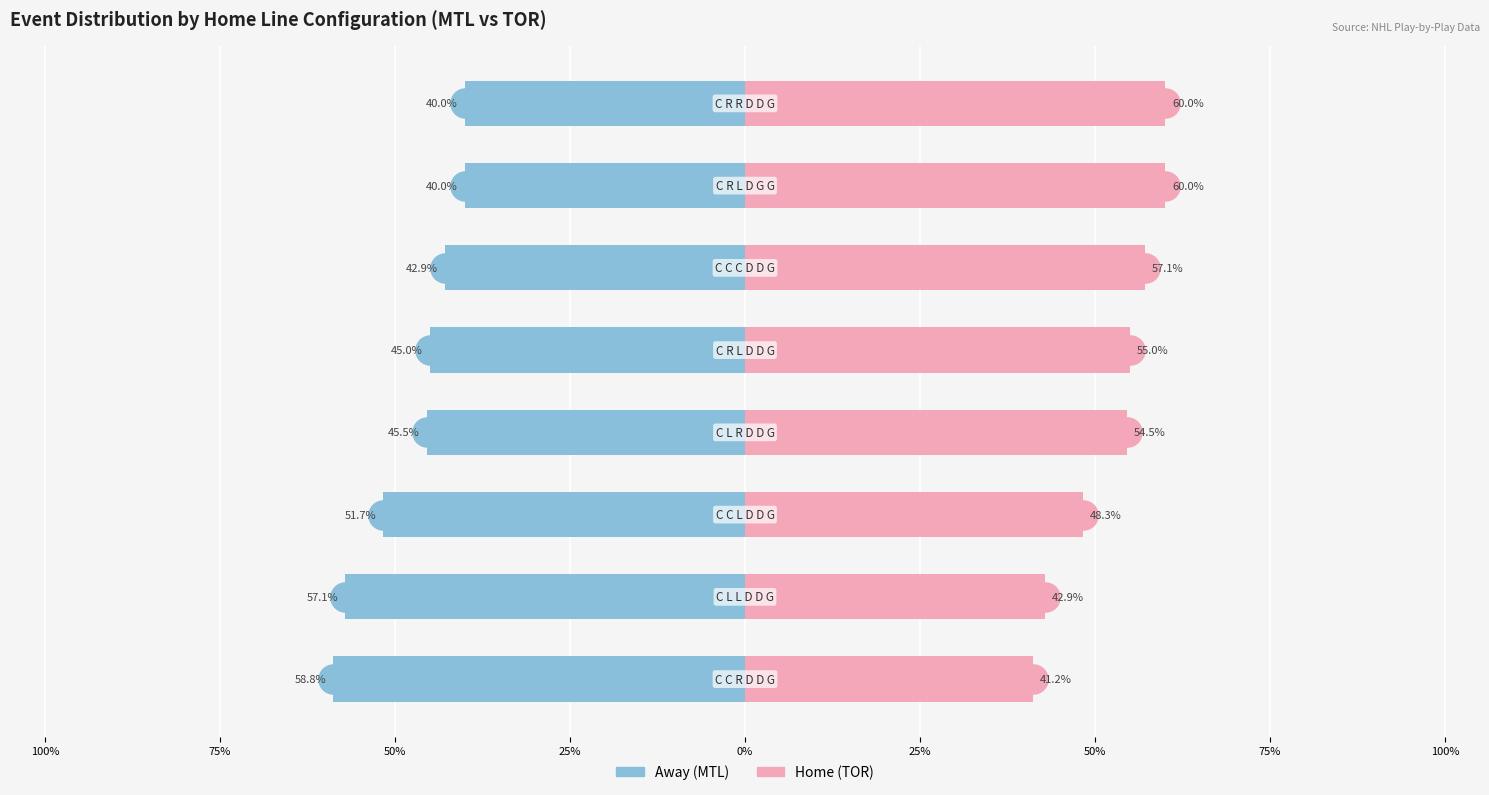

What is the total value across all series at 0%?

10.0